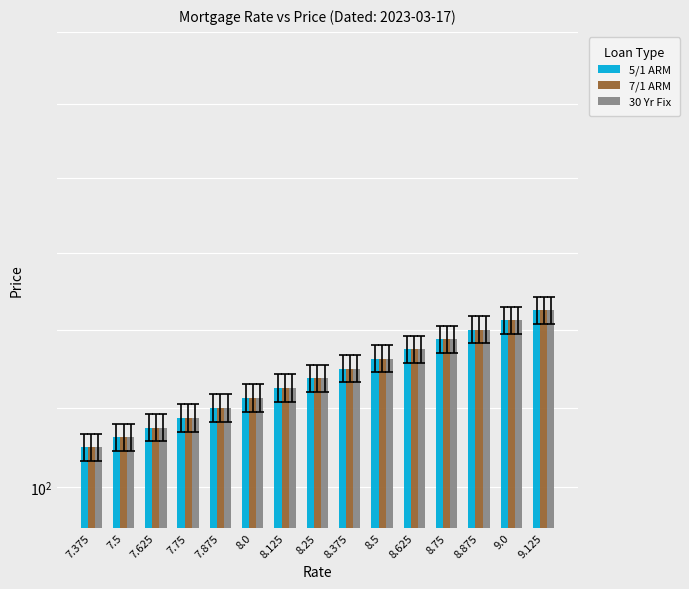

How many groups of bars are there?

15